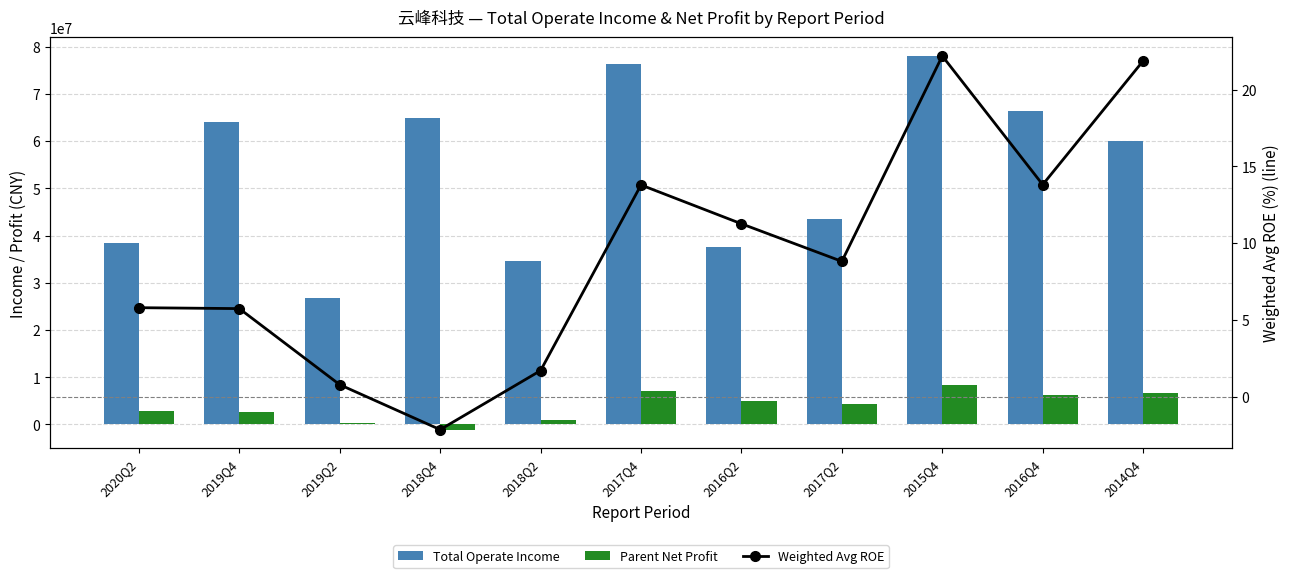

Reading left to right, what are all the values shown in this chart?

Total Operate Income: 38385721.5	64006018.8	26726594.0	64897256.3	34575762.6	76266514.2	37646241.6	43587434.4	78016480.8	66365092.5	60073196.0
Parent Net Profit: 2820293.0	2670771.1	347851.3	-1093612.3	931140.6	7061058.1	4955485.9	4392054.1	8318002.1	6159740.5	6750225.6
Weighted Avg ROE: 5.8	5.7	0.8	-2.2	1.7	13.8	11.3	8.8	22.2	13.8	21.9